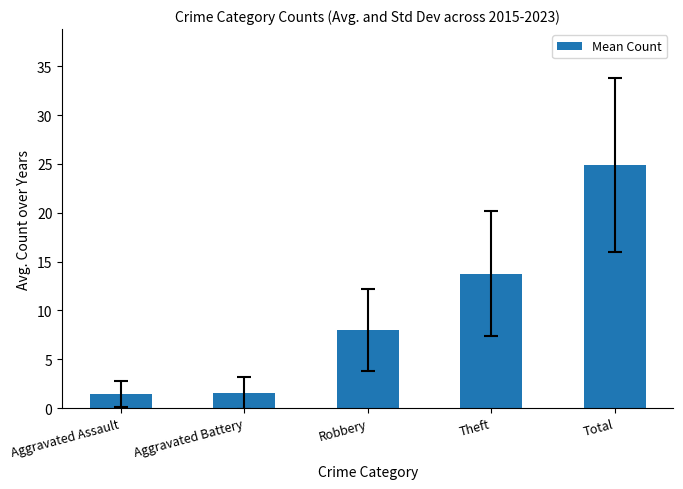

What value does the data have at Total?

24.9